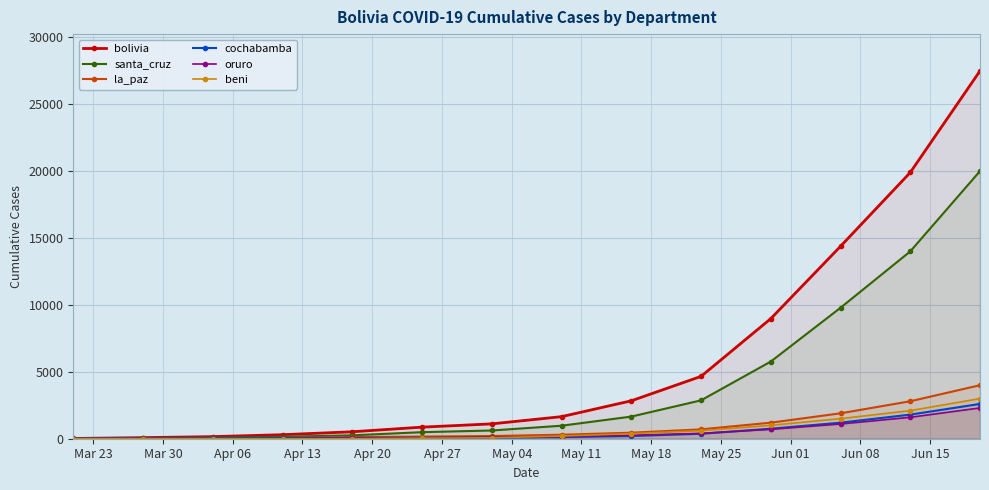

What is the greatest value displayed?

27487